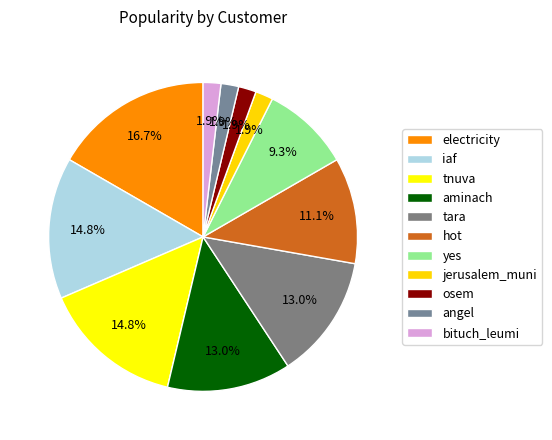

Is angel the majority of the pie?

No